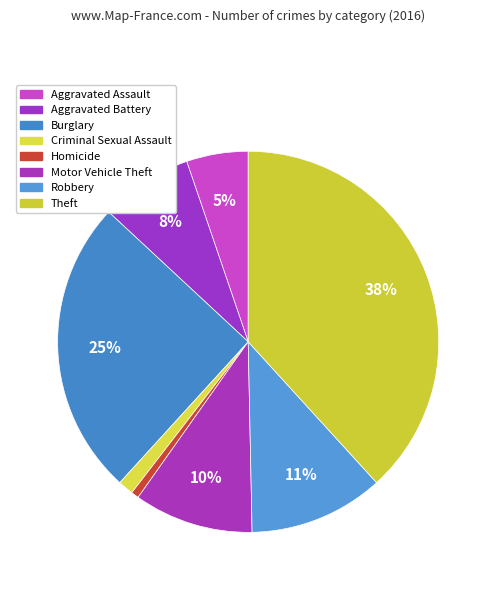

How many segments does this pie chart have?

8